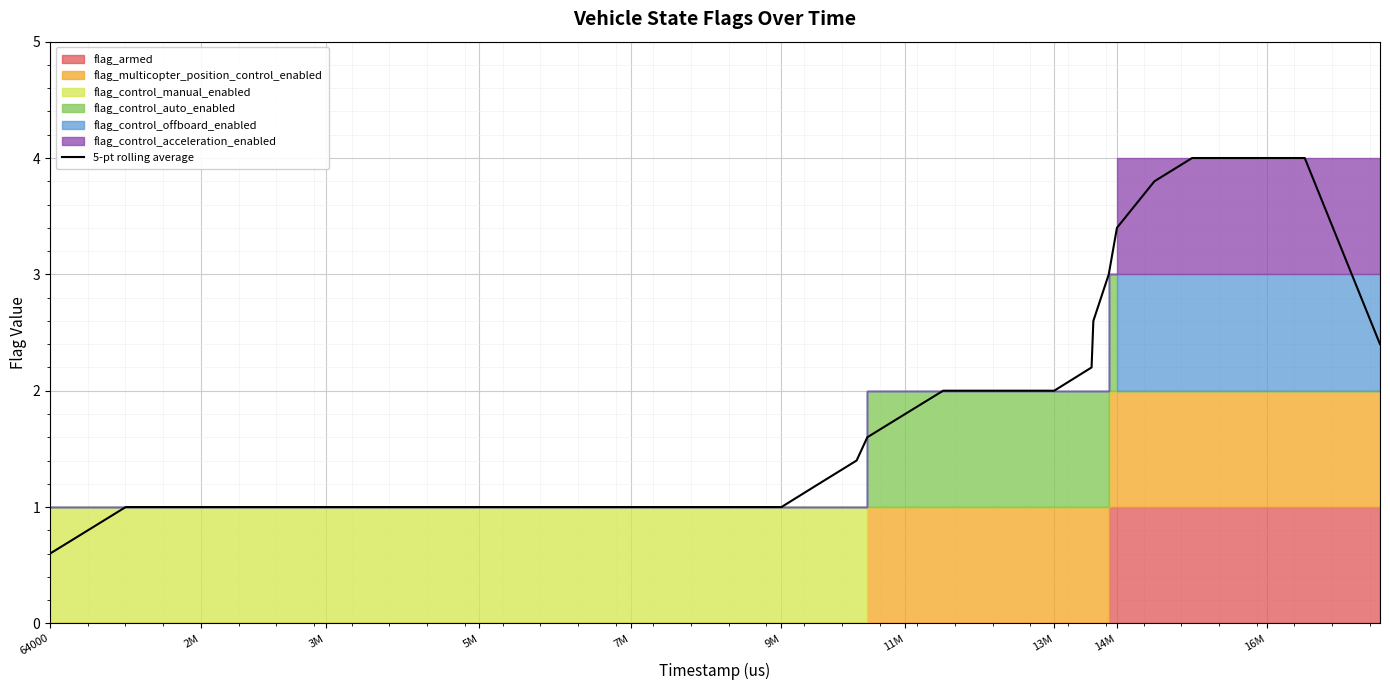

What is the highest value of the 5-pt rolling average series?

4.0